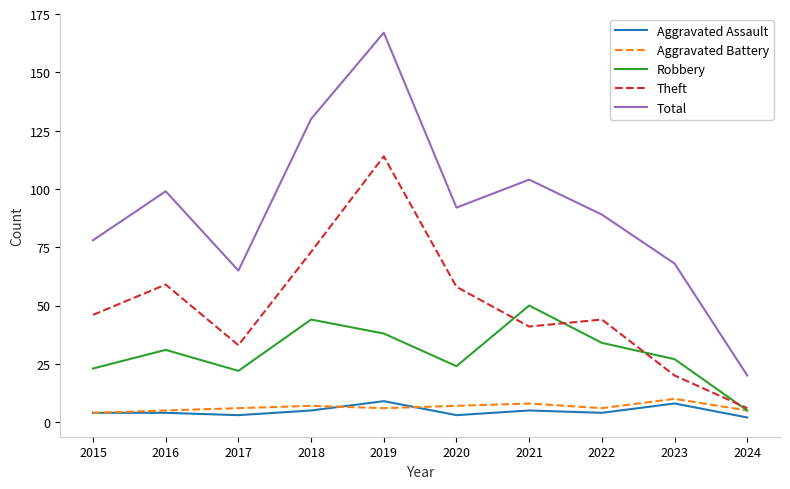

What is the difference between the highest and lowest values at 2015?

74